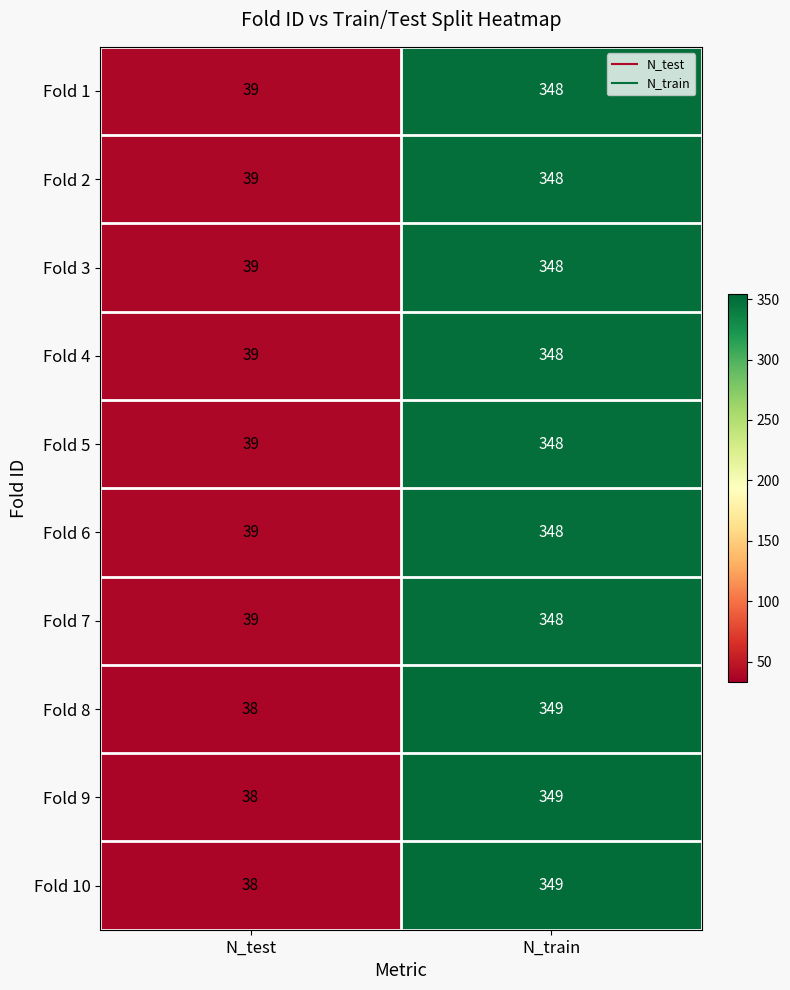

Reading left to right, transcribe all the data shown in this chart.

Fold 1: 39	348
Fold 2: 39	348
Fold 3: 39	348
Fold 4: 39	348
Fold 5: 39	348
Fold 6: 39	348
Fold 7: 39	348
Fold 8: 38	349
Fold 9: 38	349
Fold 10: 38	349